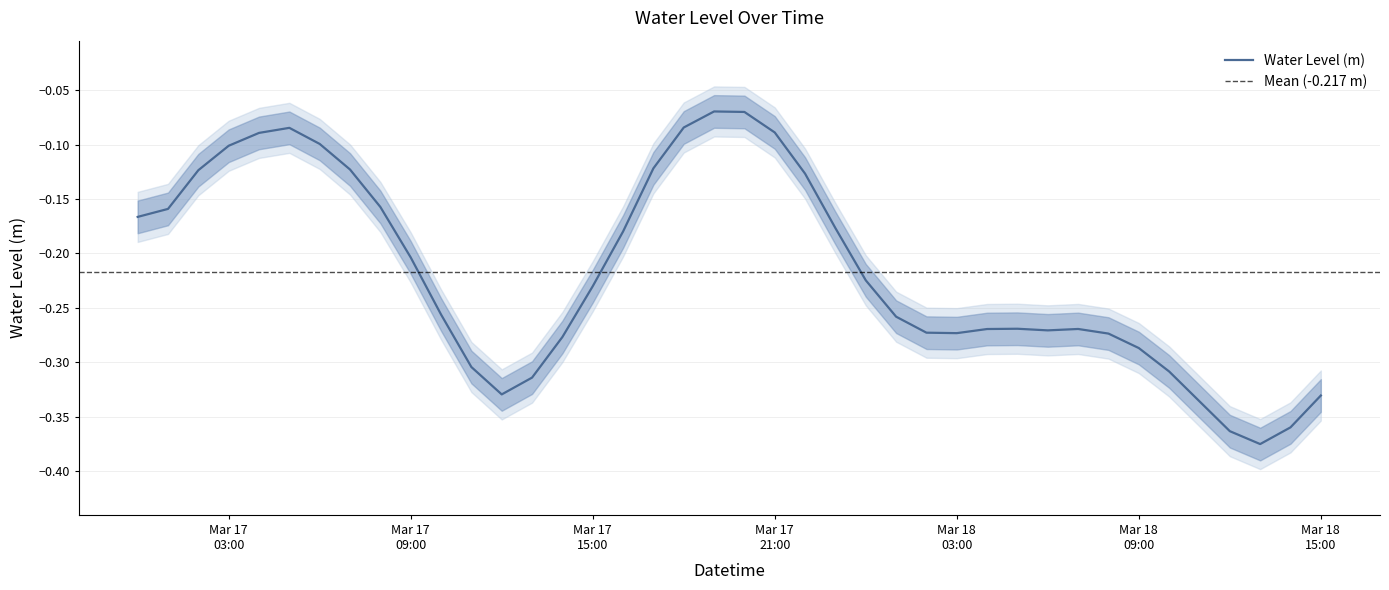

What is the smallest value displayed?

-0.4